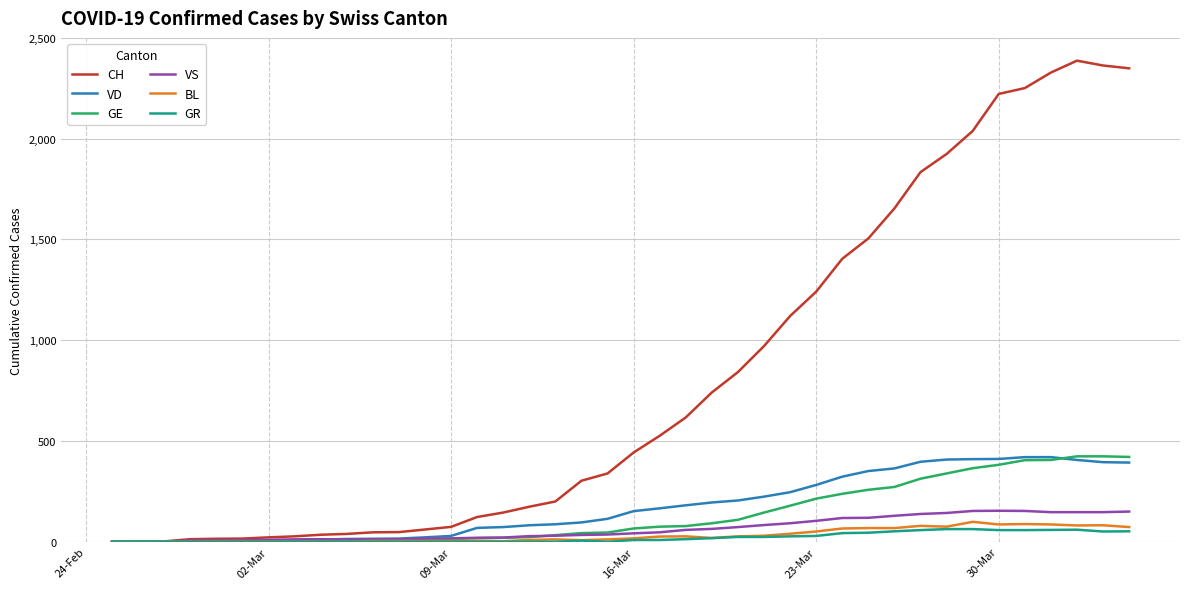

Which series has the largest total across all categories?

CH